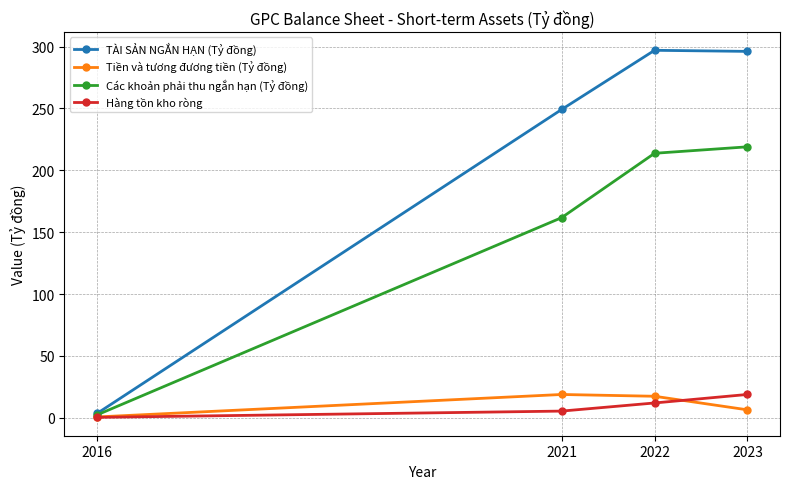

At which label is TÀI SẢN NGẮN HẠN (Tỷ đồng) closest to 150?

2021